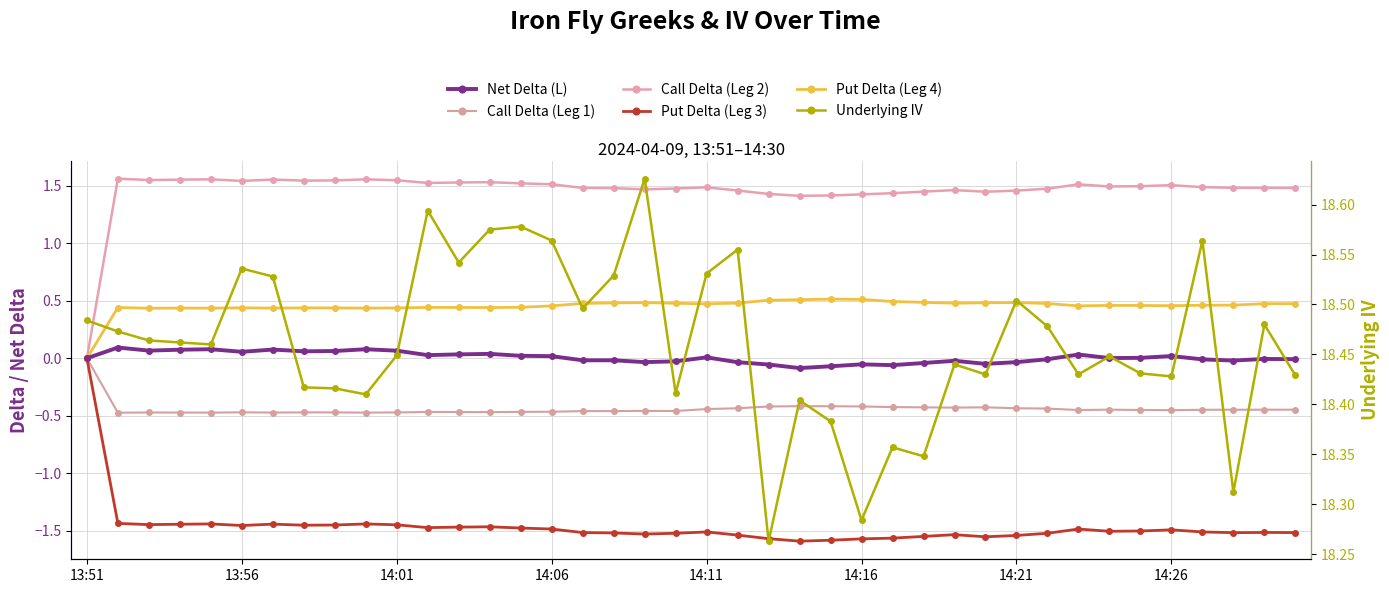

True or false: Net Delta (L) has a value of -0.0 at 37.

True